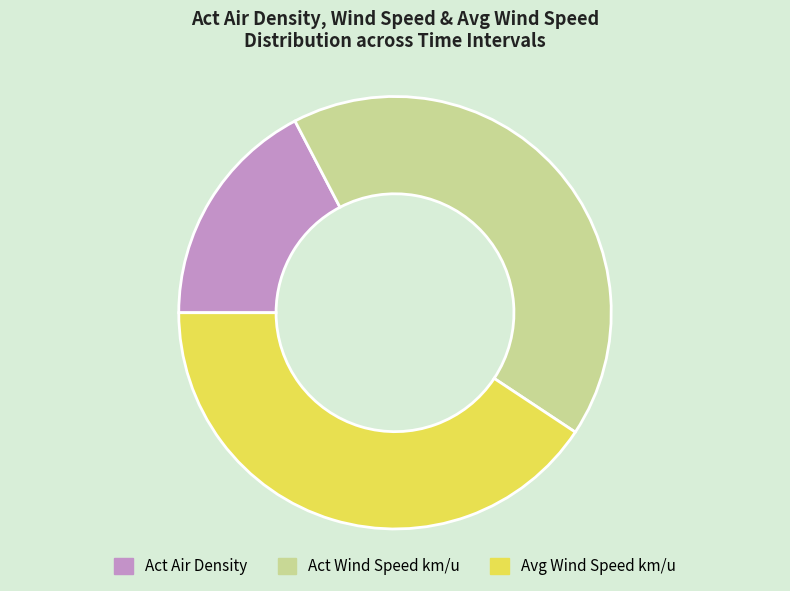

Which slice is the smallest?

Act Air Density